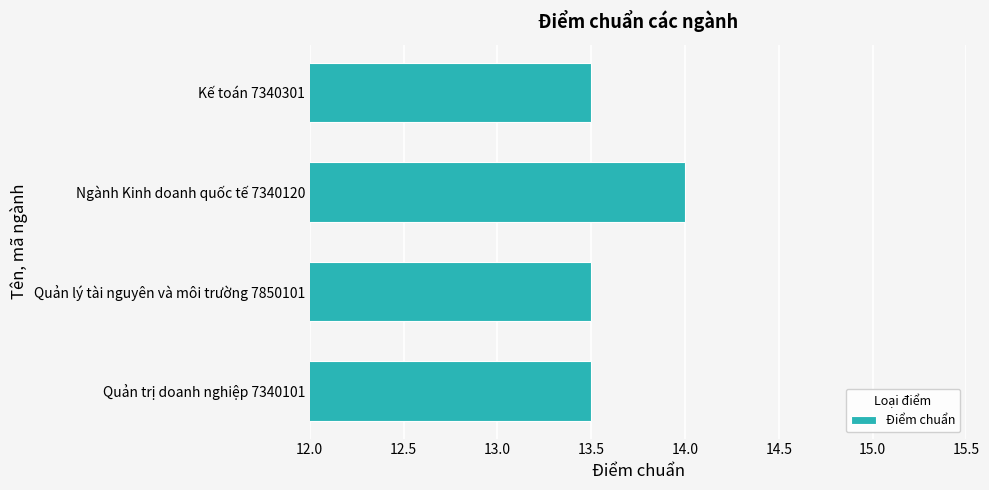

Are the bars horizontal?

Yes